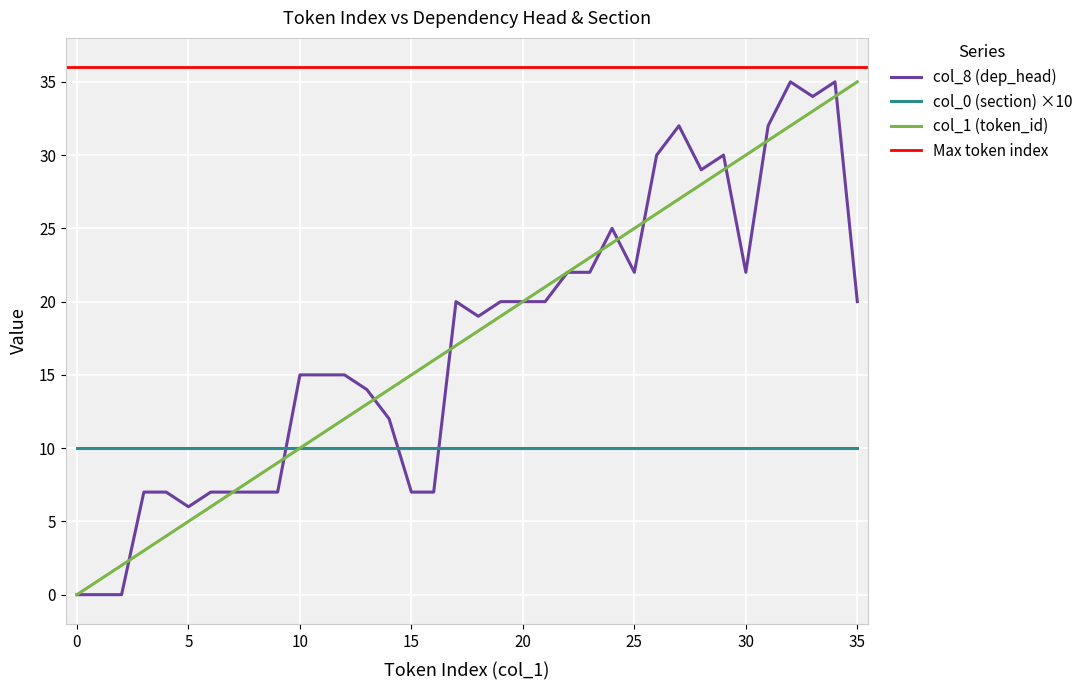

How many positive values does the col_8 (dep_head) series have?

33